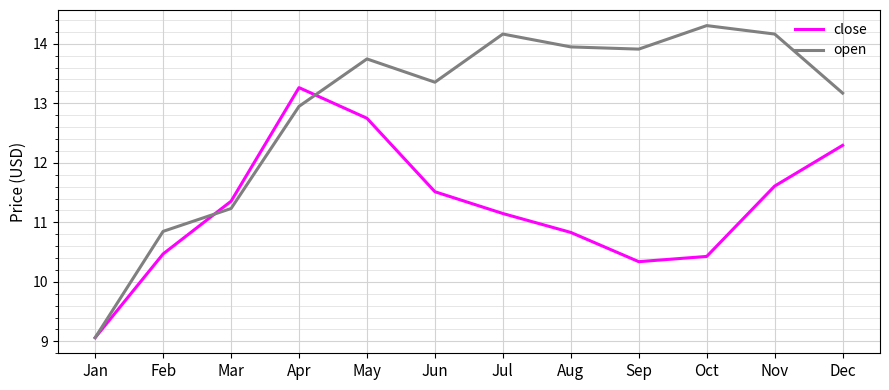

What is the spread (max minus min) of values at Feb?

0.4